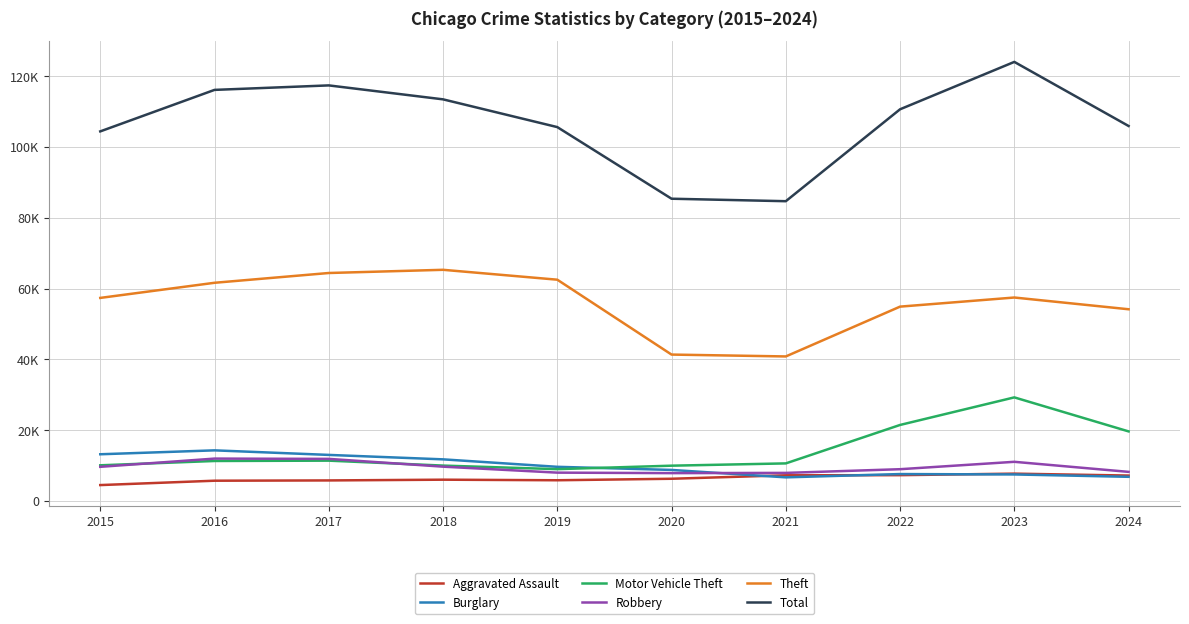

Where is Motor Vehicle Theft nearest to the value 19115?

2024